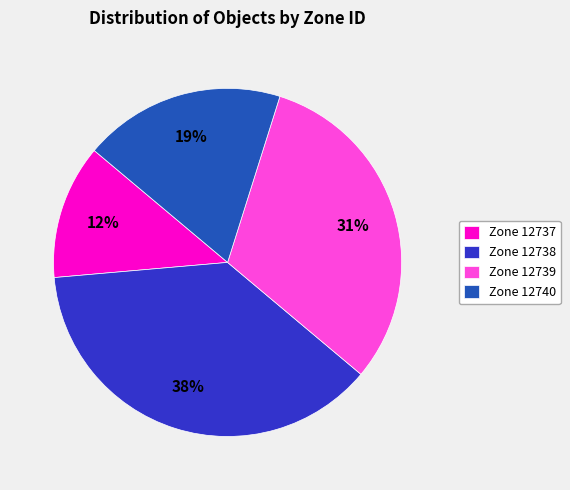

What is the ratio of the value at Zone 12738 to the value at Zone 12739?

1.2